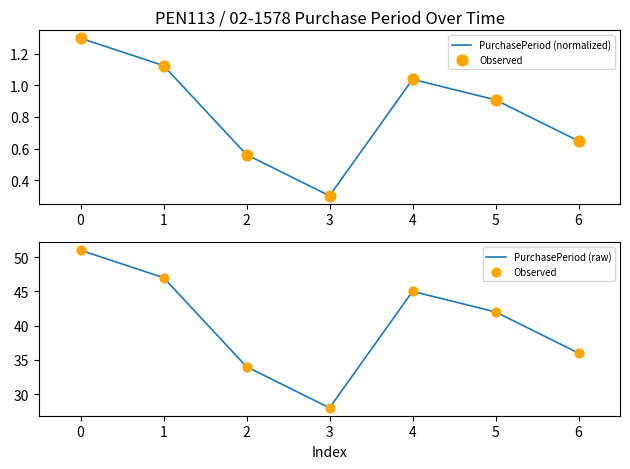

Is the value of PurchasePeriod (raw) at 1 greater than the value of PurchasePeriod (normalized) at 4?

Yes